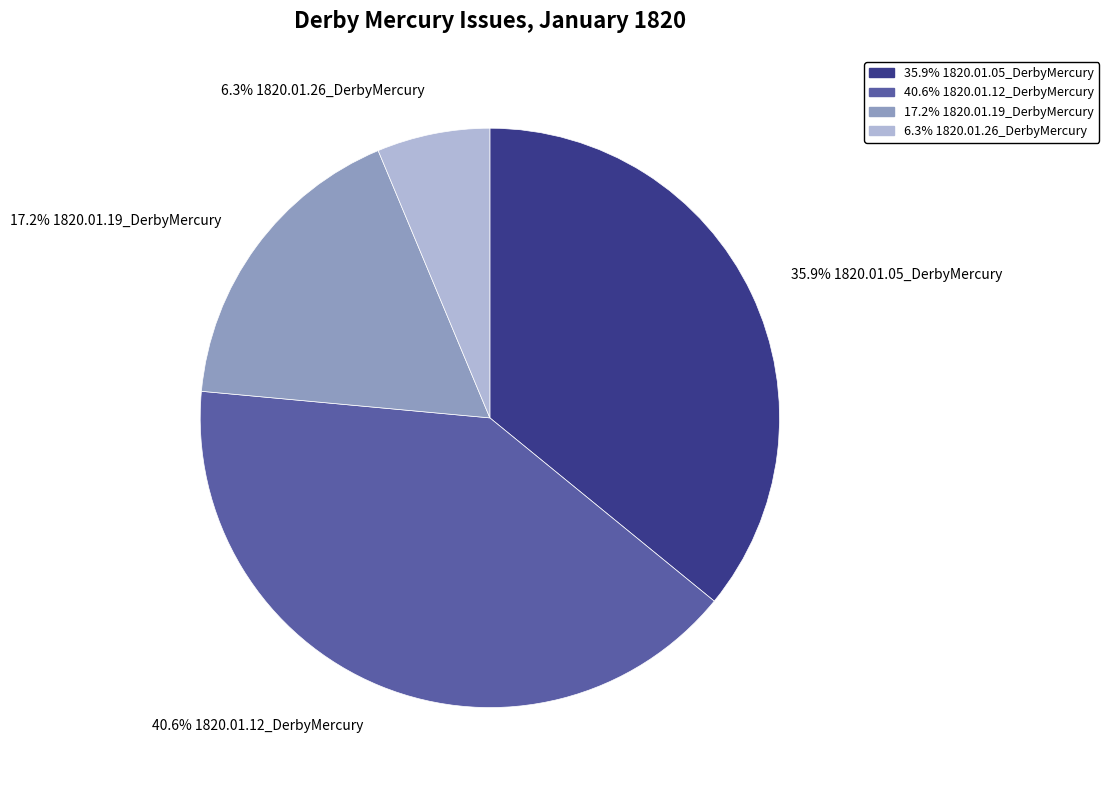

Which has a higher value, 40.6% 1820.01.12_DerbyMercury or 6.3% 1820.01.26_DerbyMercury?

40.6% 1820.01.12_DerbyMercury